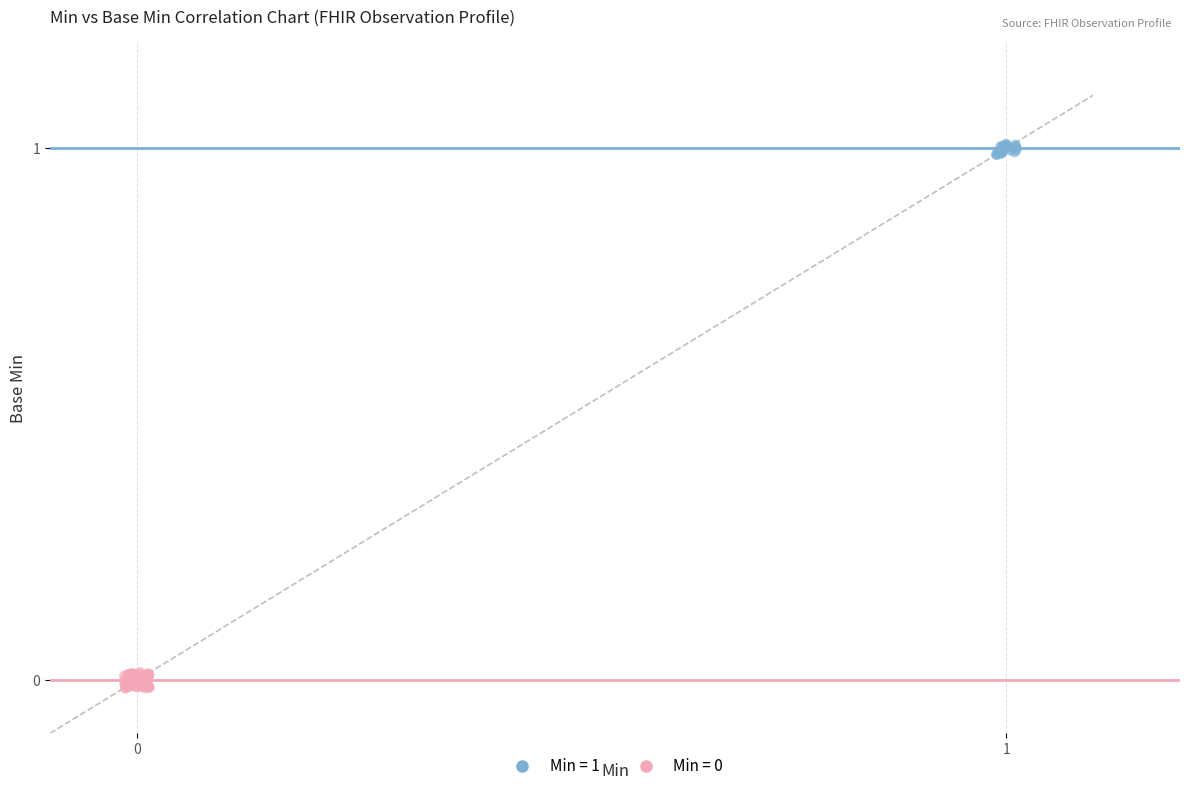

Which series contains the highest Y value?

Min = 1